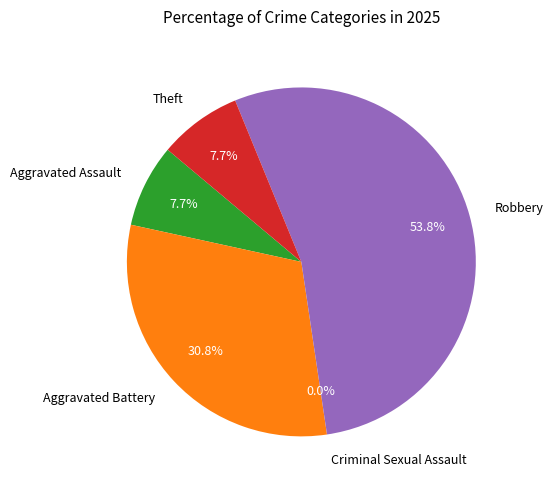

Between Criminal Sexual Assault and Aggravated Battery, which is larger?

Aggravated Battery